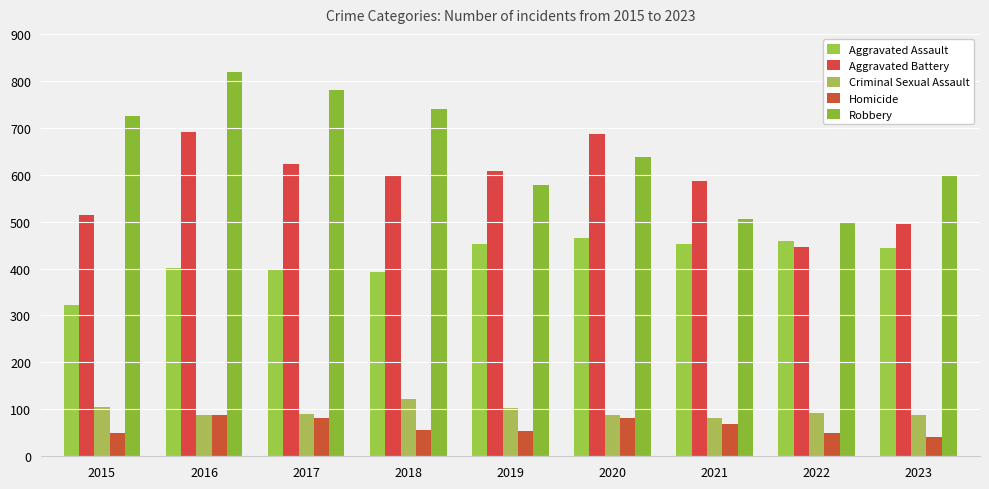

The Aggravated Battery series shows 263 at 2019. True or false?

False